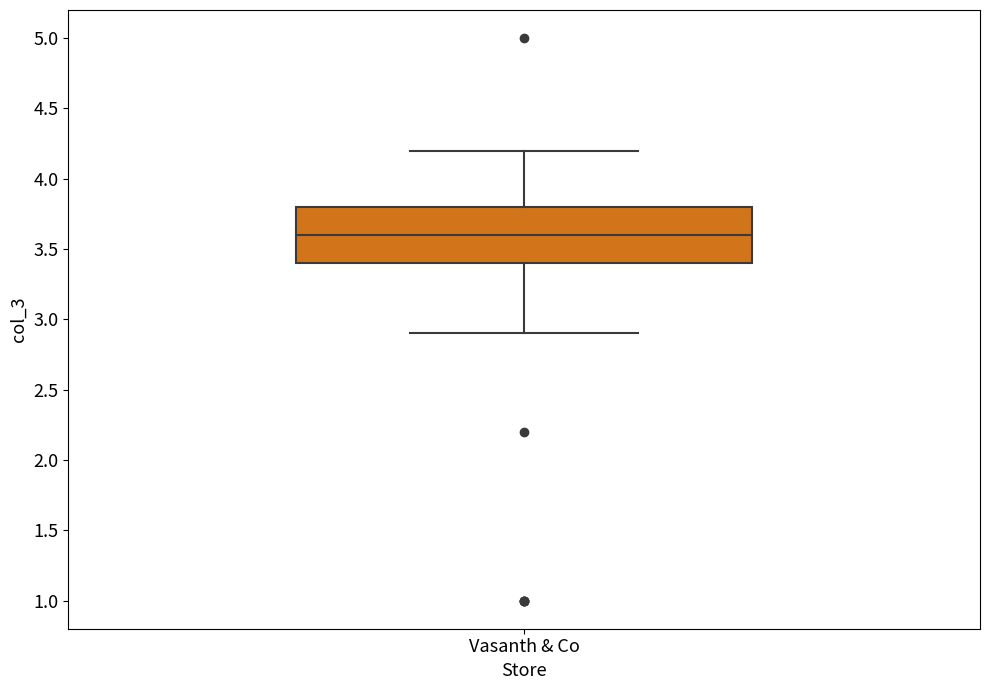

Read this box plot against the y-axis: the position of the median line, the range covered by the box, and the ends of both whiskers. The values are not printed on the chart, so give them approximately, as read against the axis.

median 3.6, box 3.4 to 3.8, whiskers 2.9 to 4.2